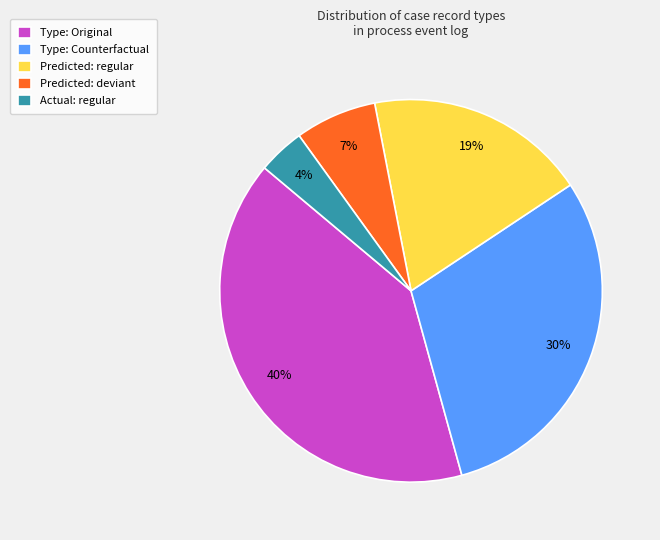

Is the sum of Actual: regular and Predicted: deviant greater than half?

No